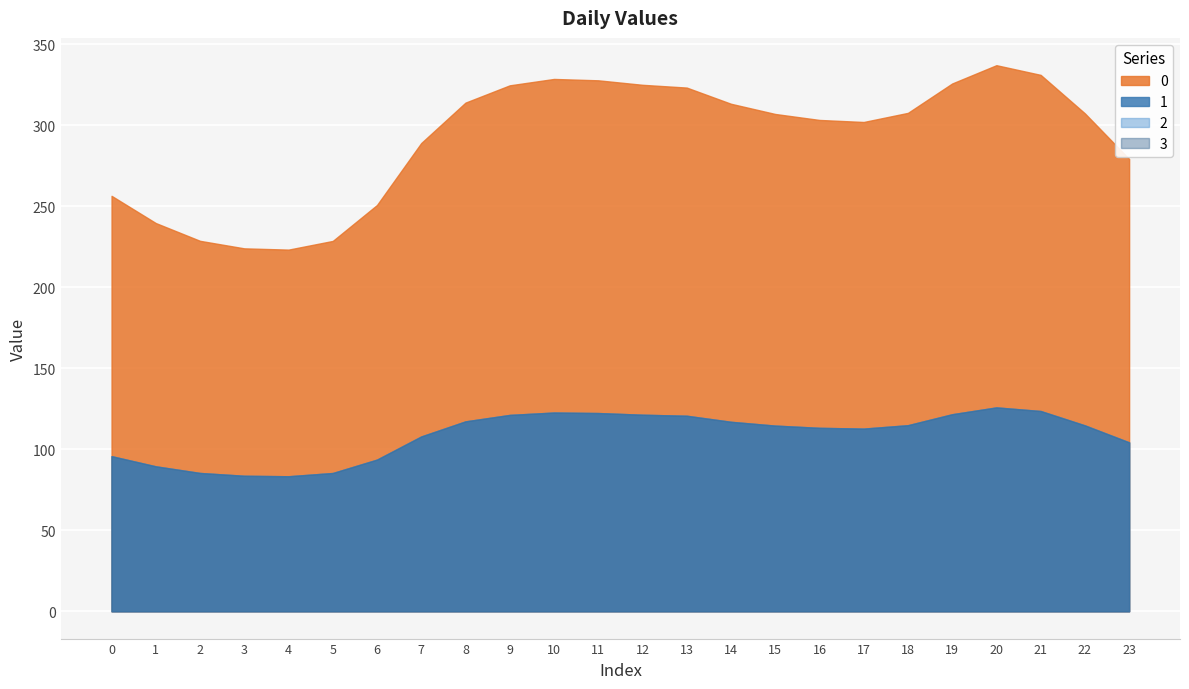

Rank the categories by 2 value from lowest to highest.

4, 3, 5, 2, 1, 6, 0, 23, 7, 17, 16, 15, 22, 18, 14, 8, 13, 9, 12, 19, 11, 10, 21, 20